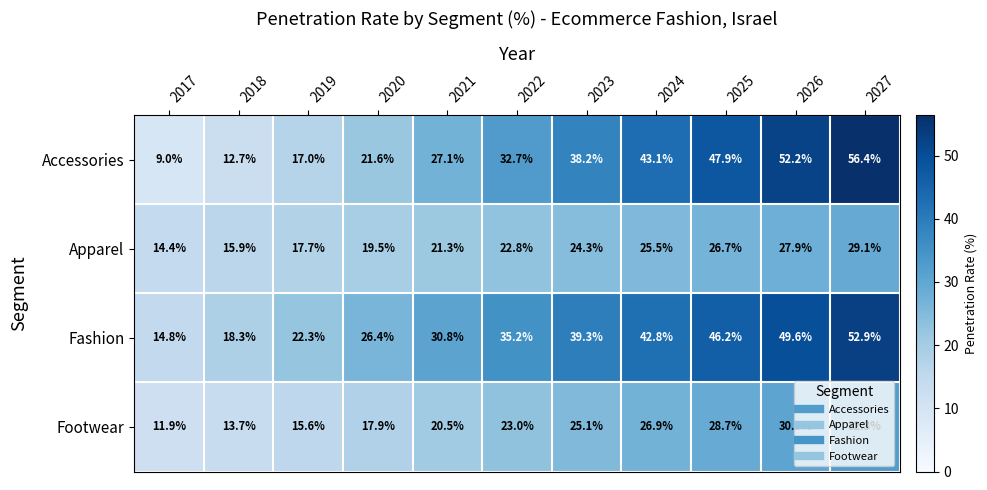

Rank the series at 2020 from lowest to highest value.

Footwear, Apparel, Accessories, Fashion